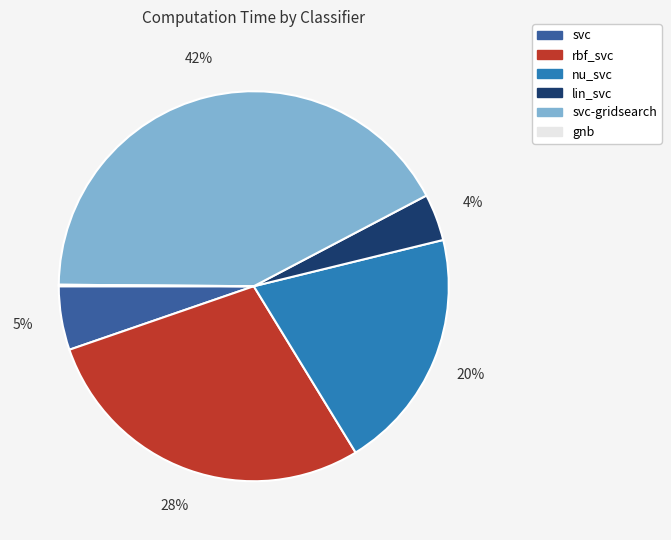

Does any single category account for the majority?

No